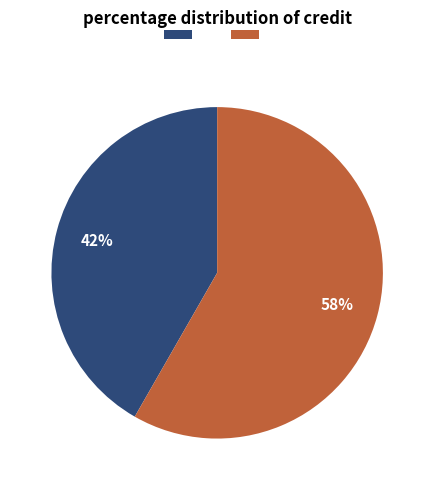

Does any single category account for the majority?

Yes